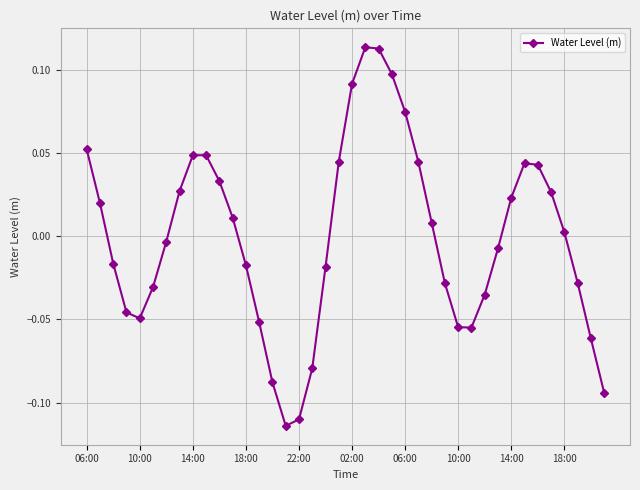

Count the number of data series in this chart.

1